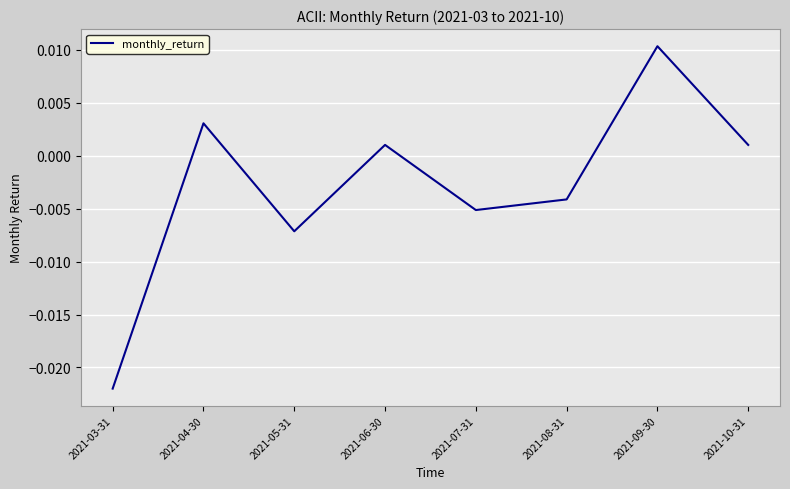

At which label does the data first exceed 0?

2021-04-30